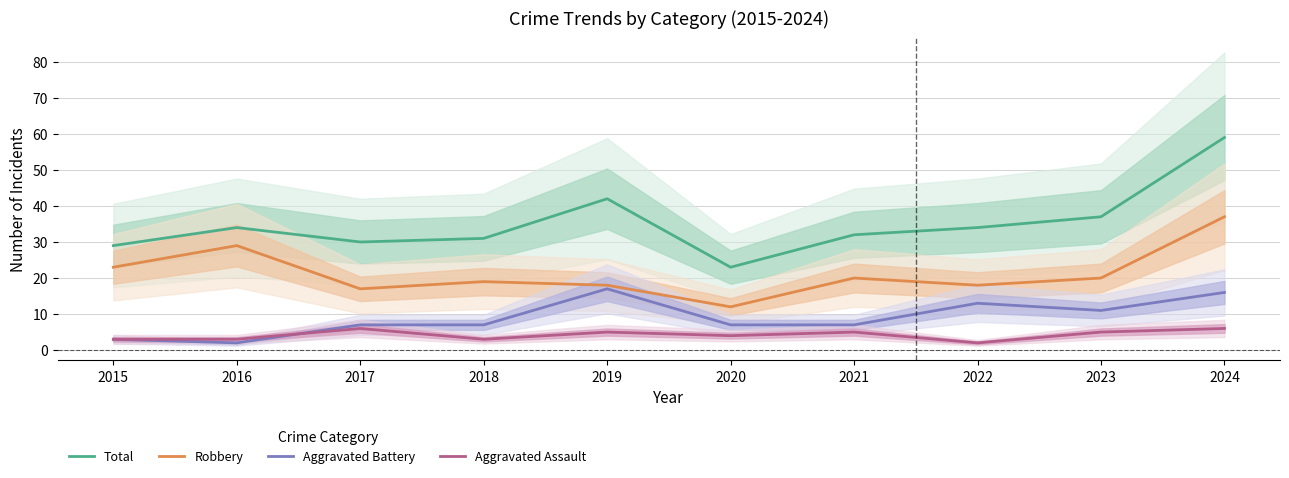

Where does the Aggravated Battery series first go above 7?

2019